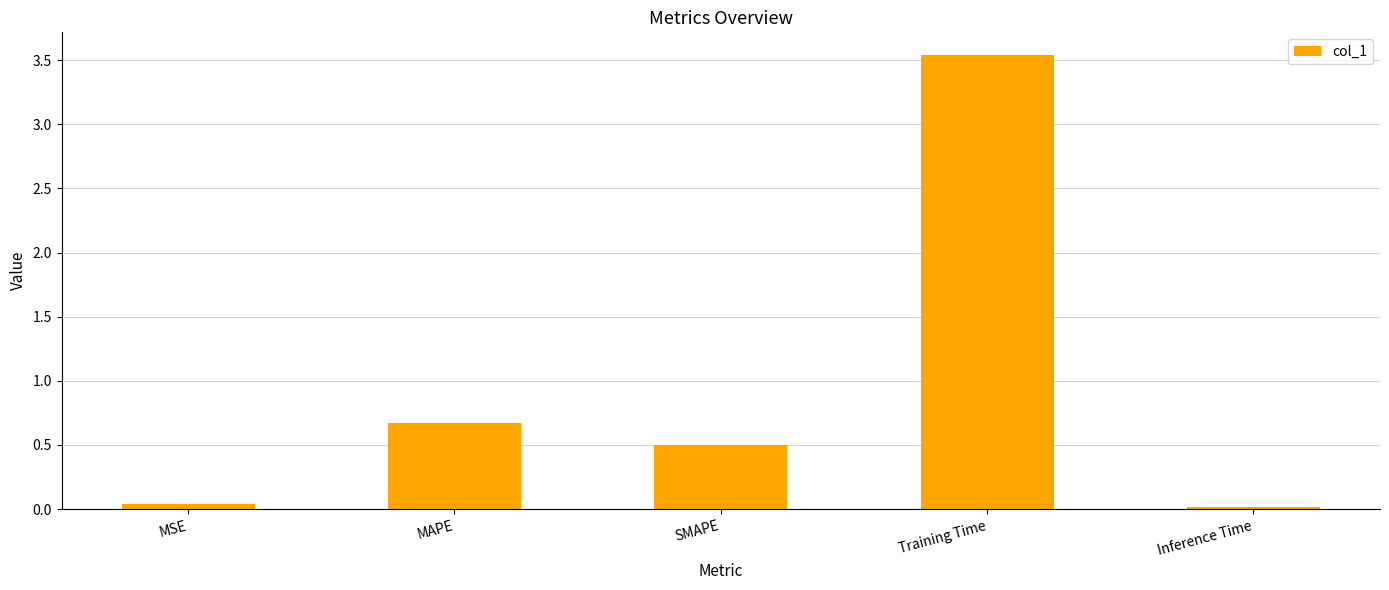

Where is the data nearest to the value 1?

MAPE